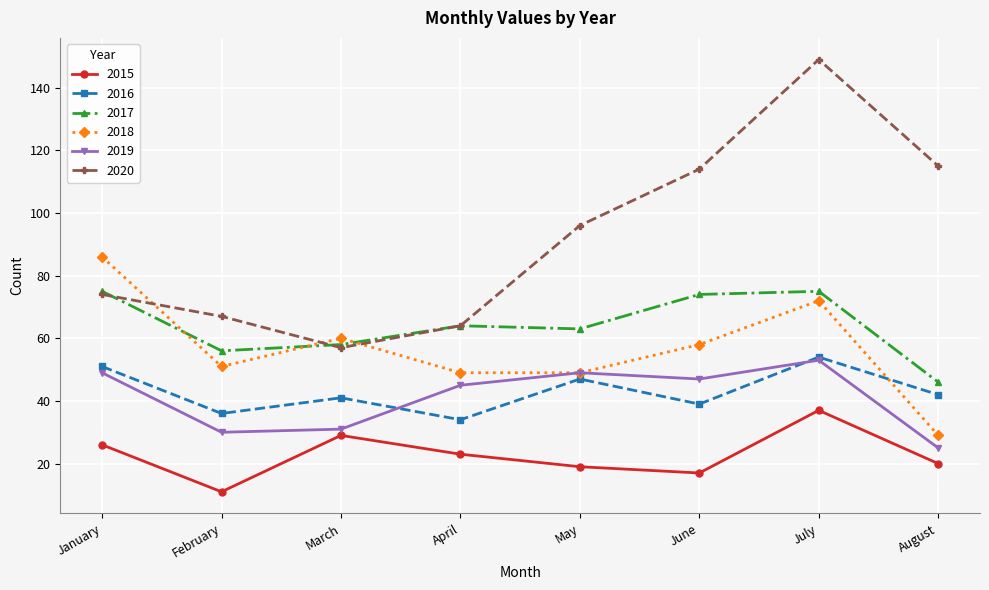

Where does the 2017 series first go above 64?

January